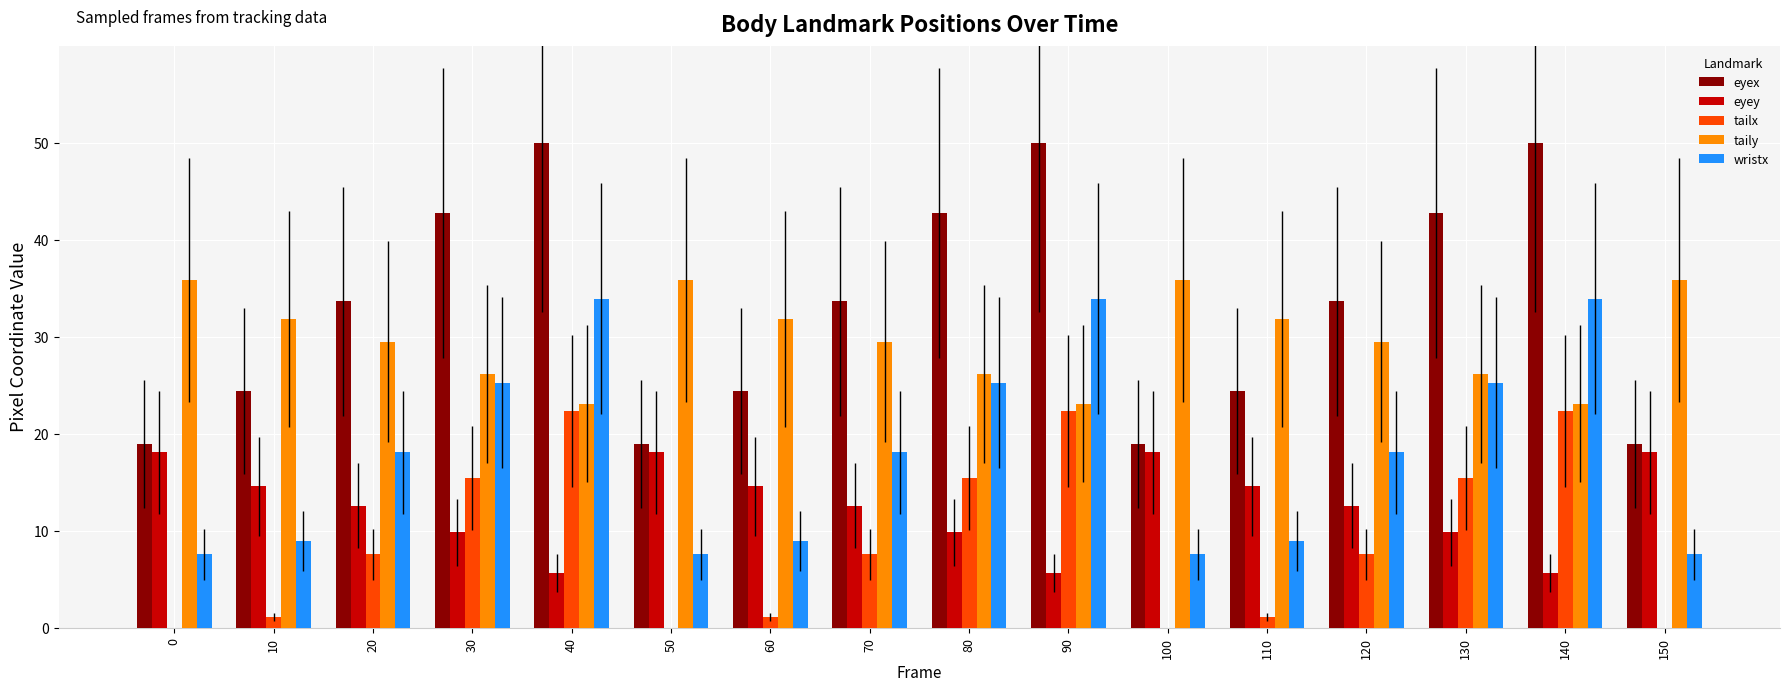

True or false: tailx has a value of 4.8 at 70.

False